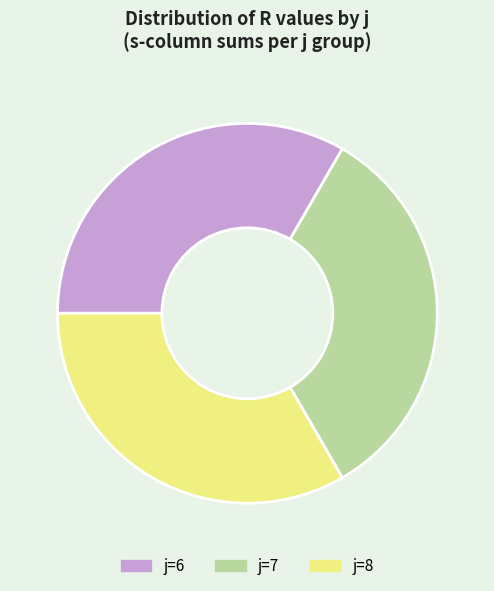

What is the ratio of the value at j=7 to the value at j=6?

1.0